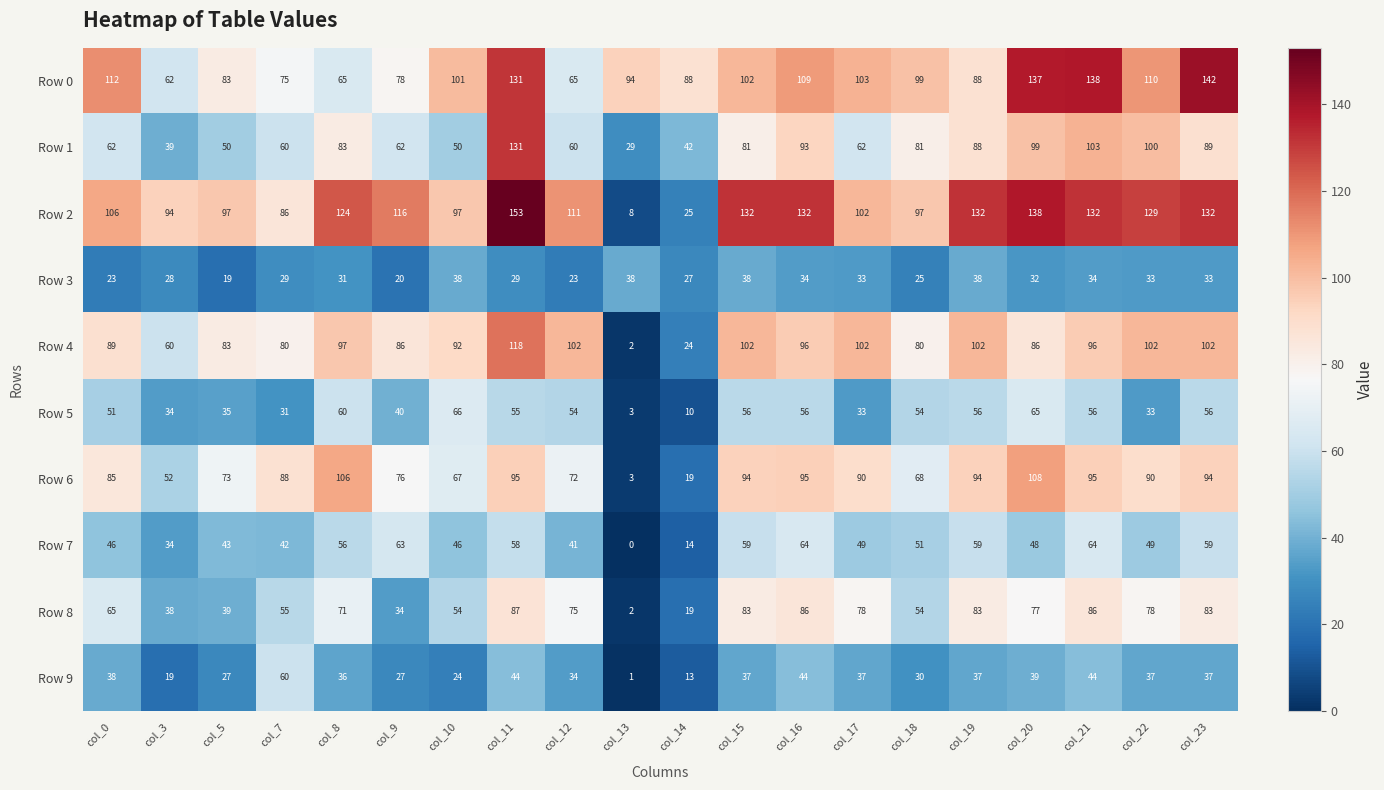

Which series has the largest total across all categories?

Row 2